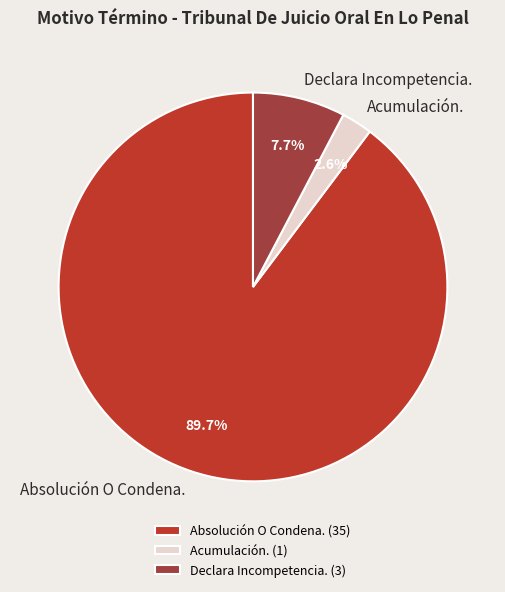

True or false: Acumulación. accounts for 3% of the total.

True